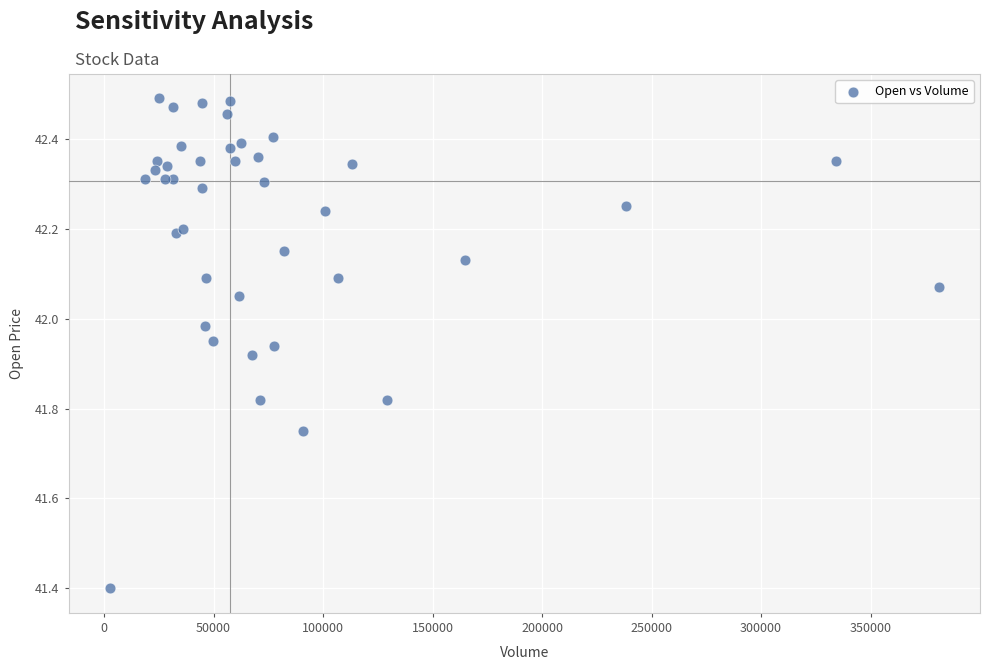

What Y value in the scatter plot is closest to 41?

41.4